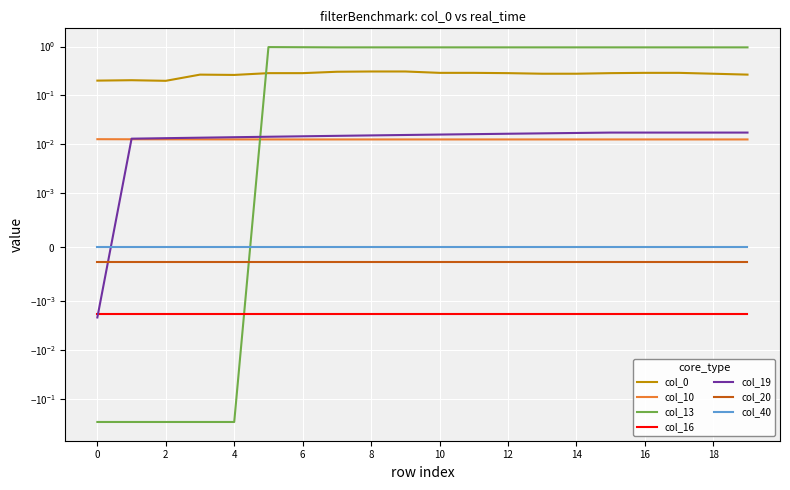

The value of col_13 at 6 is 1.7. True or false?

False